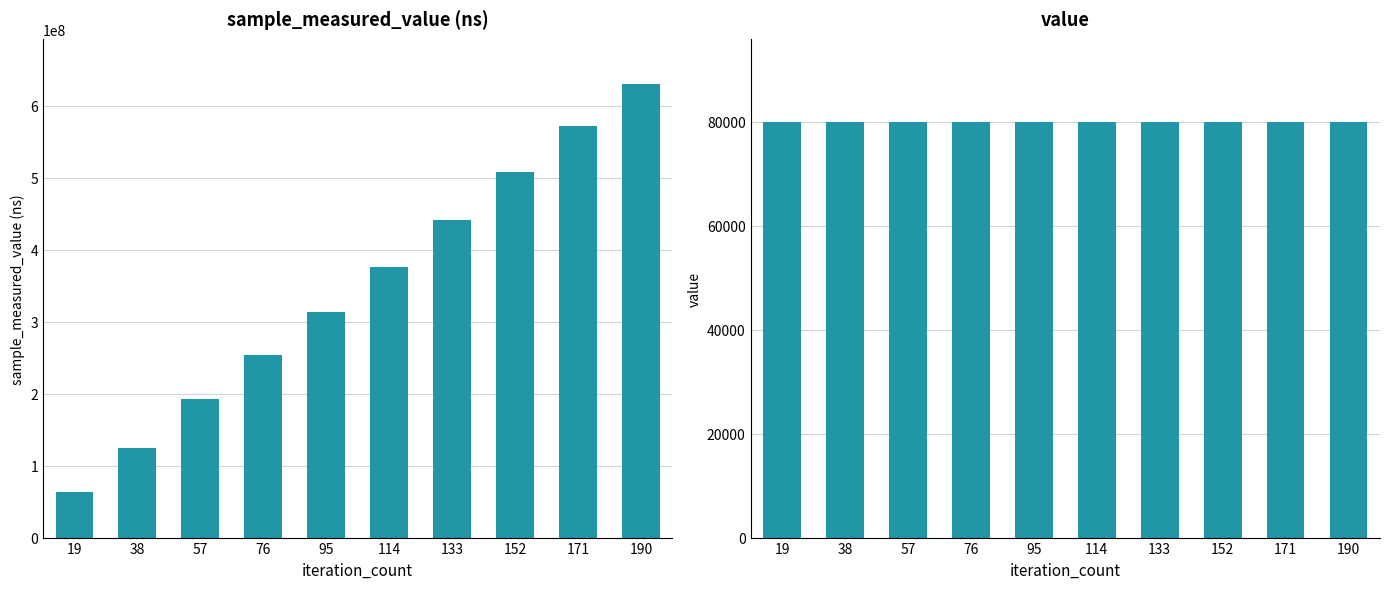

How many distinct data groups are displayed?

2